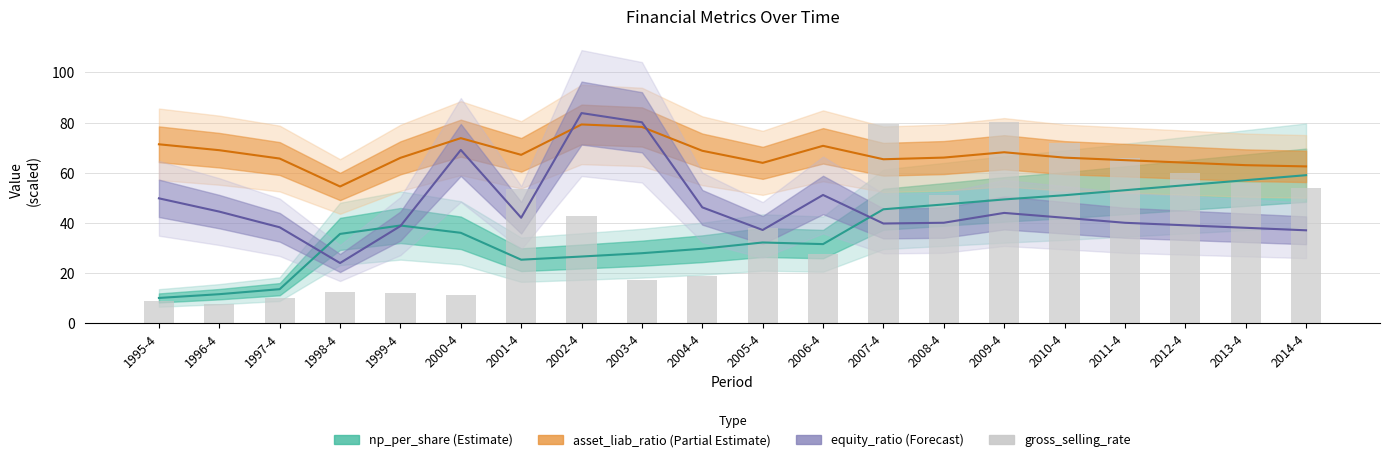

What is the difference between the maximum and second lowest values?

71.5